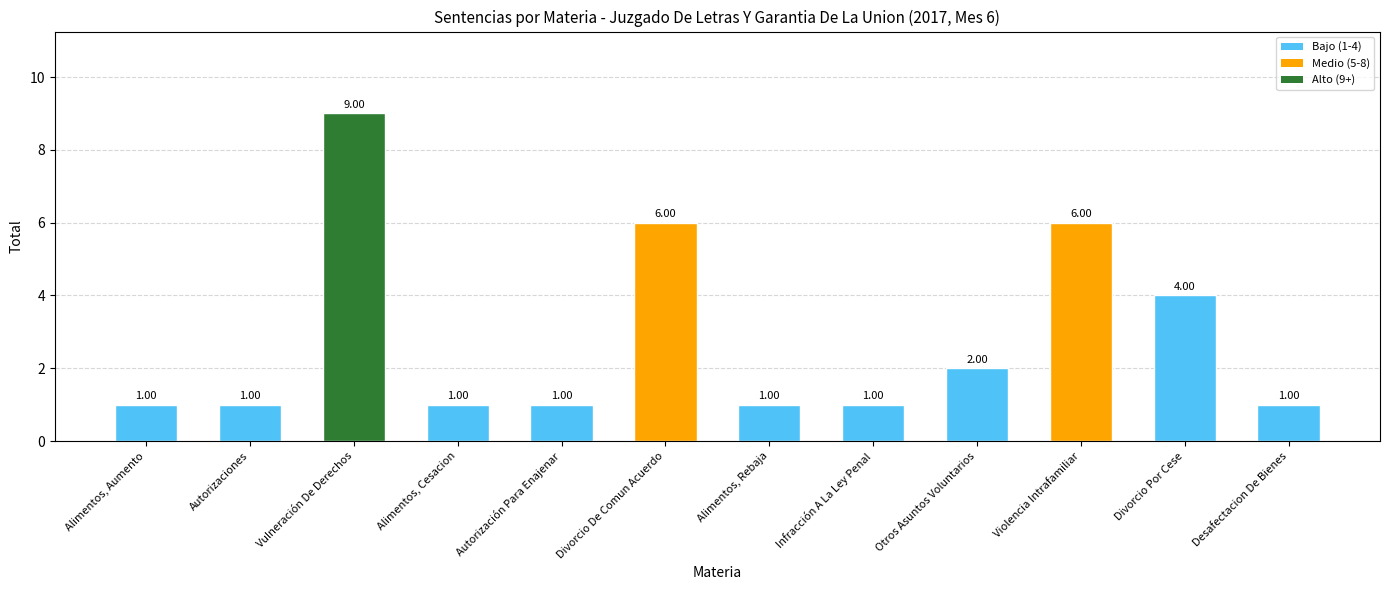

What is the label of the 6th bar from the left?

Divorcio De Comun Acuerdo